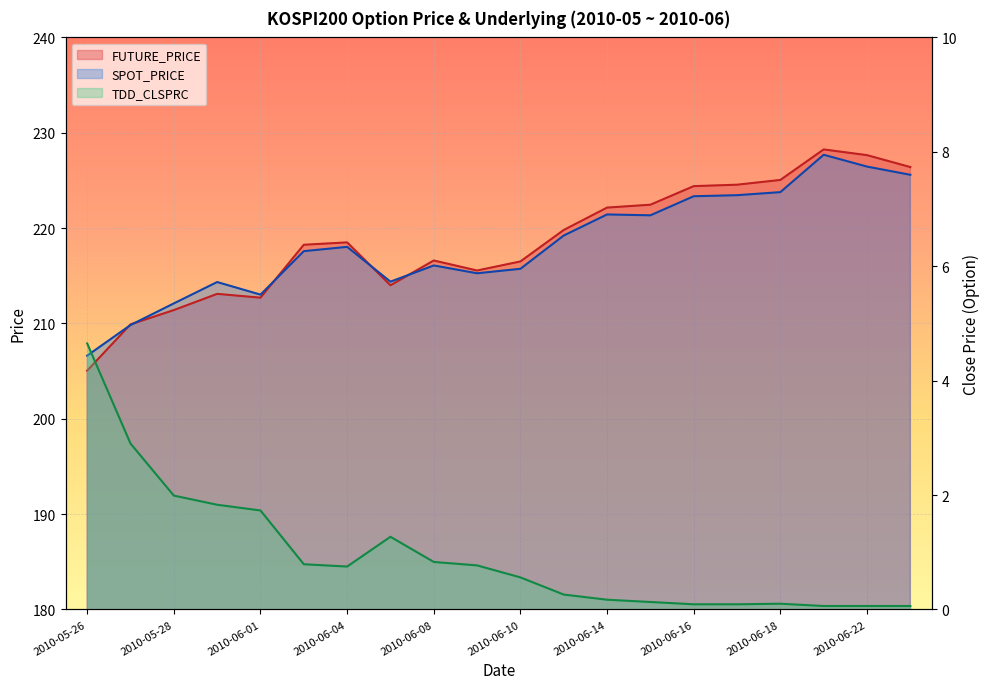

What is the label of the 4th point from the left?

2010-05-31